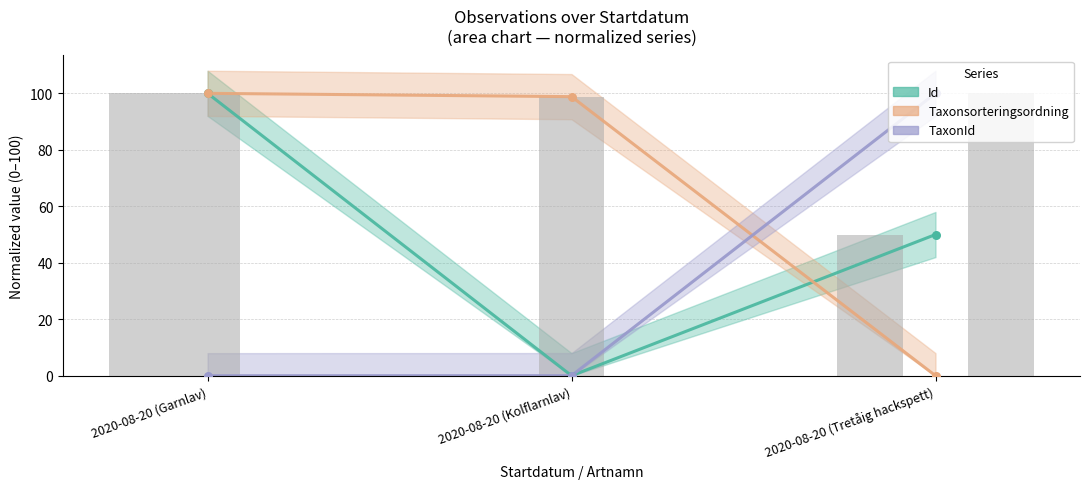

What is the total value across all series at 2020-08-20 (Kolflarnlav)?

98.8